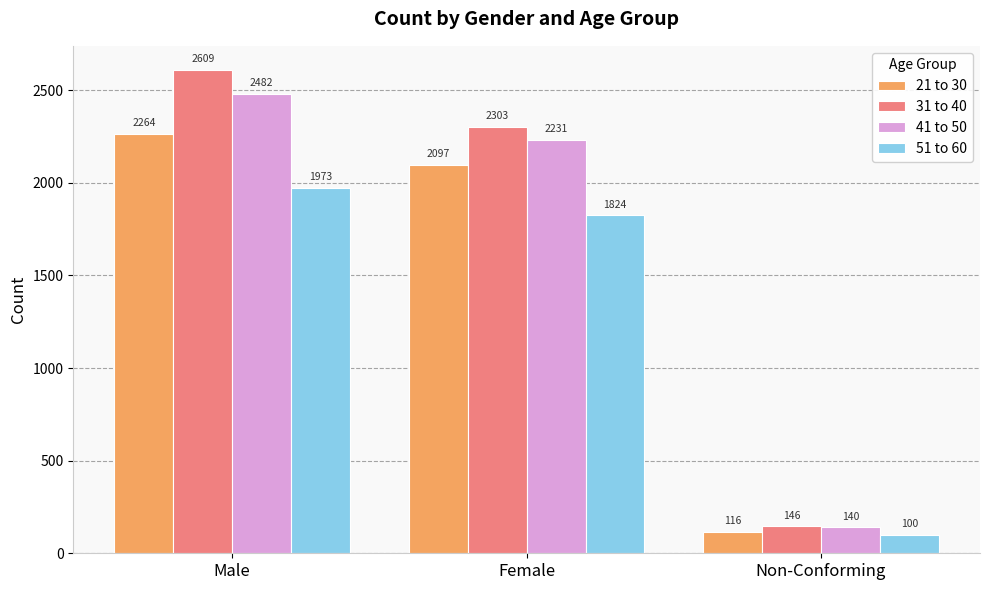

Between Female and Non-Conforming, which series saw the biggest shift?

31 to 40